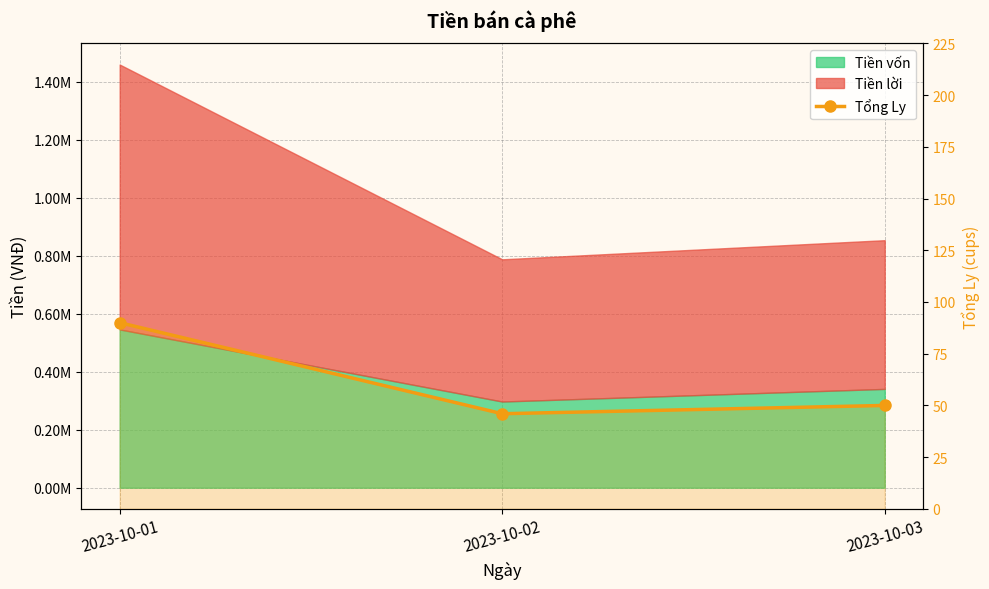

Which category has the lowest value across all series?

2023-10-02